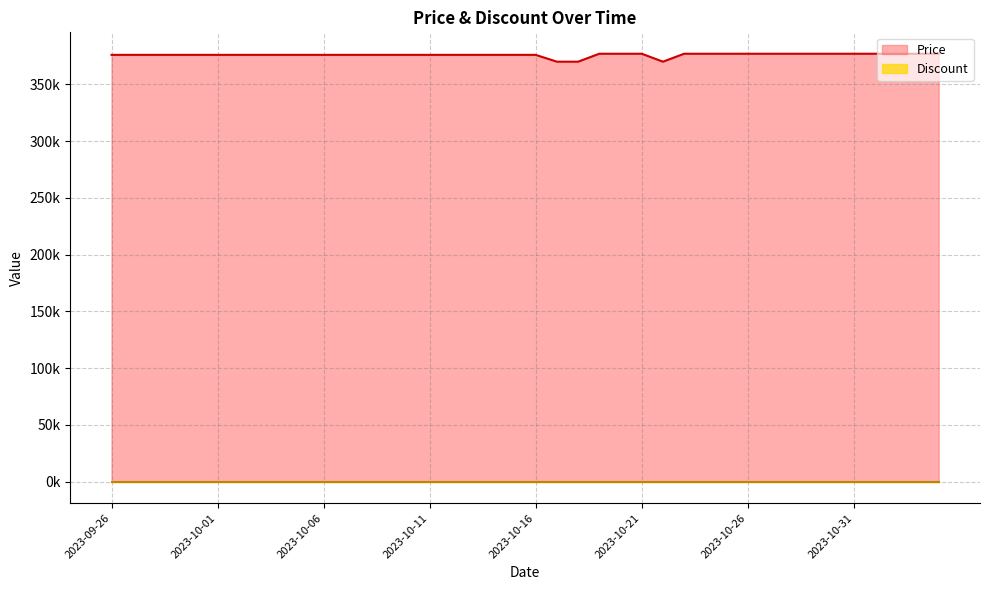

What is the ratio of the value at 2023-09-27 to the value at 2023-10-23?

1.0